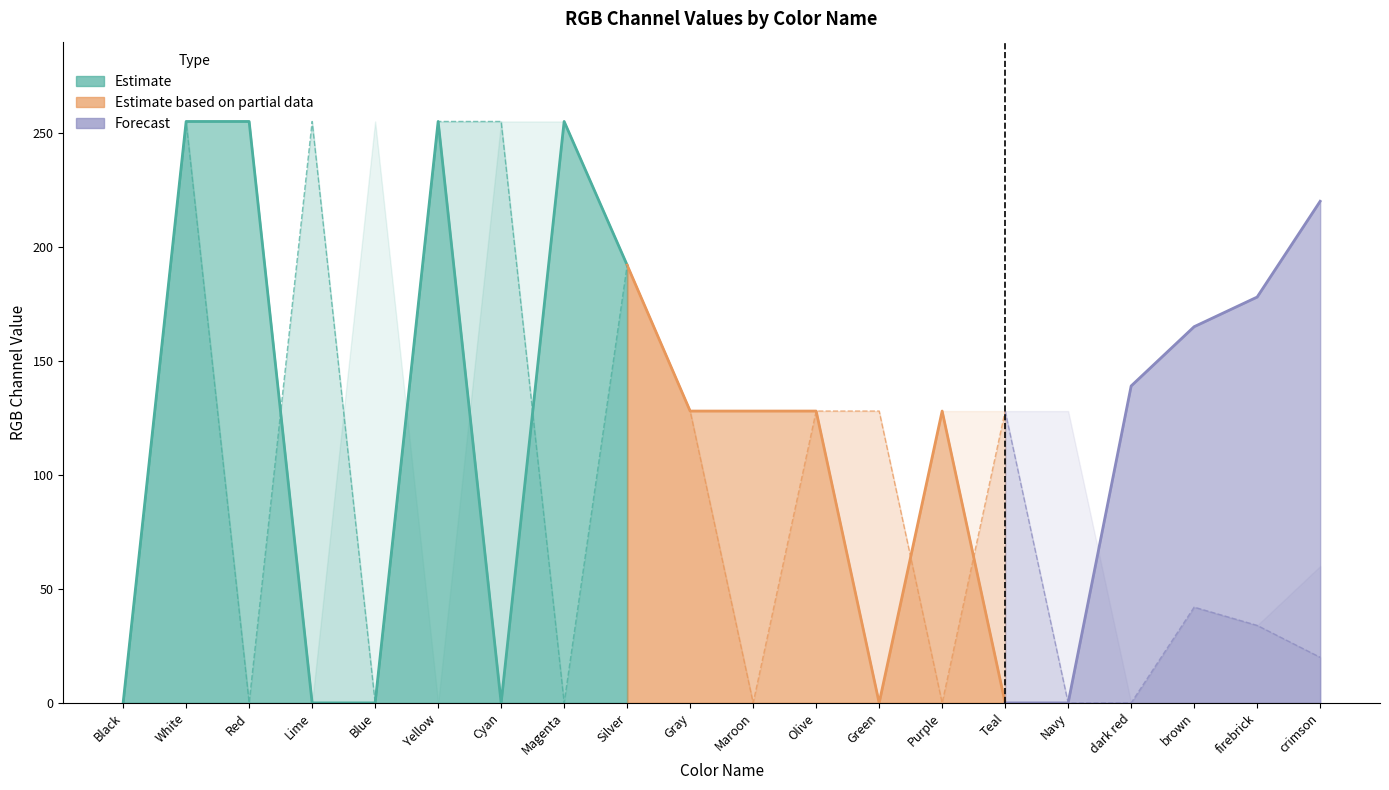

Which label corresponds to the largest value in the chart?

White